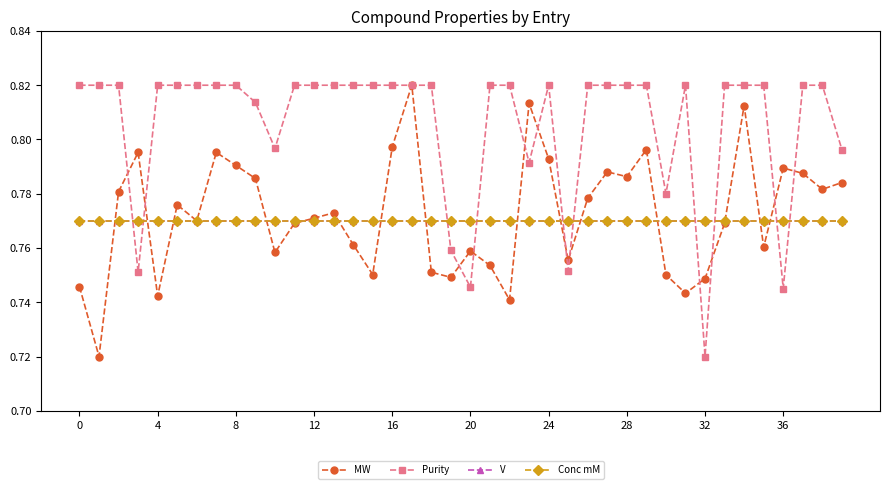

List the series in order of their peak value, lowest first.

V, Conc mM, MW, Purity